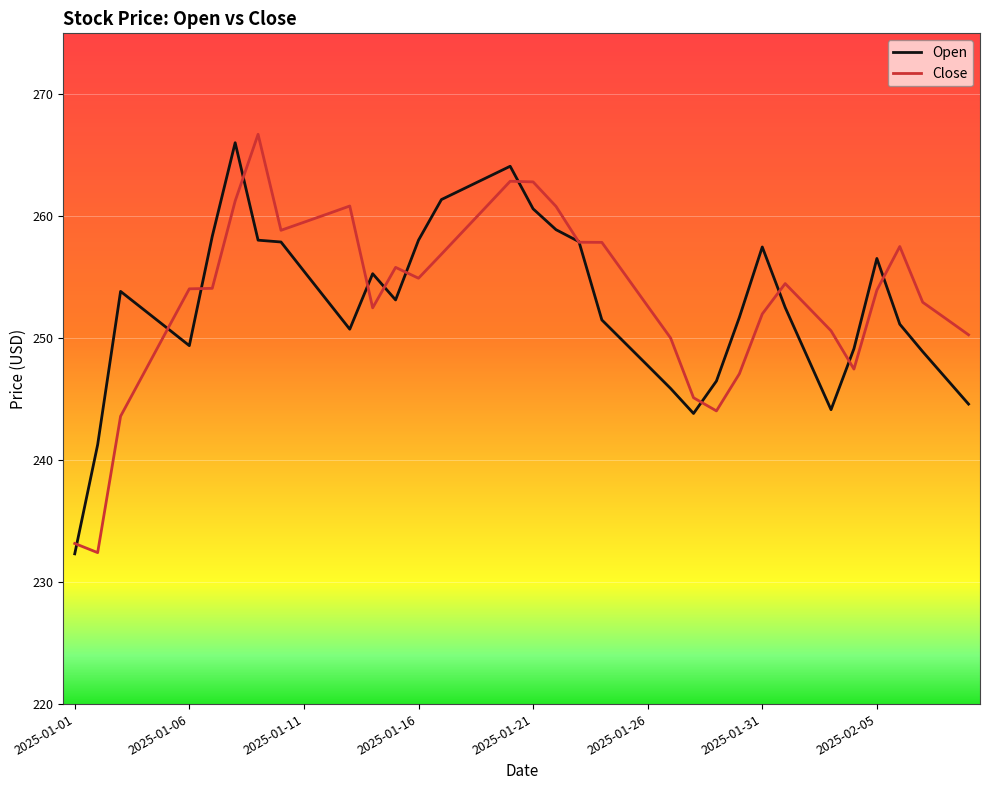

What is the maximum value shown in the chart?

266.7